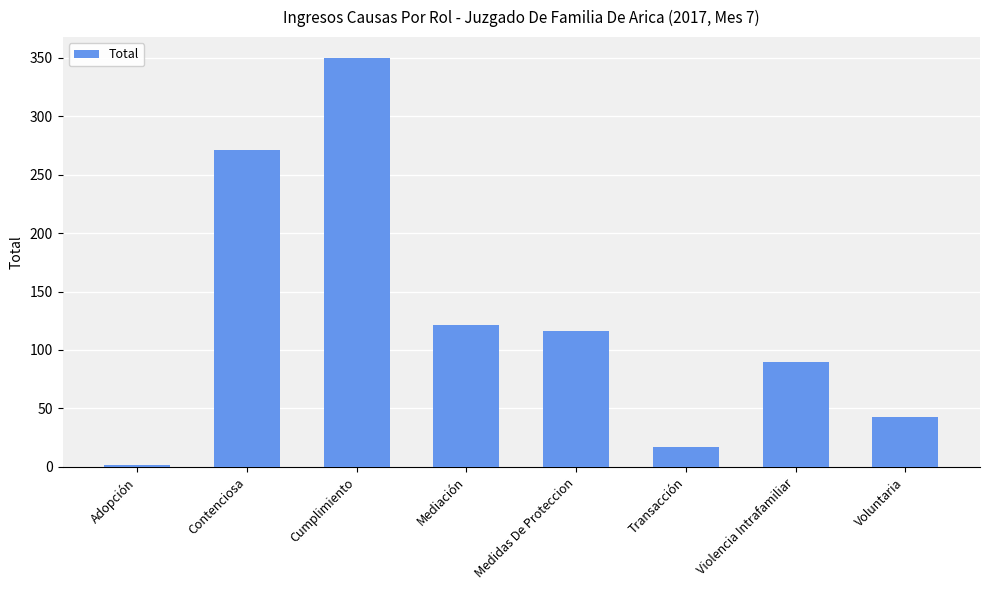

Reading right to left, what are all the values shown in this chart?

43	90	17	116	121	350	271	2